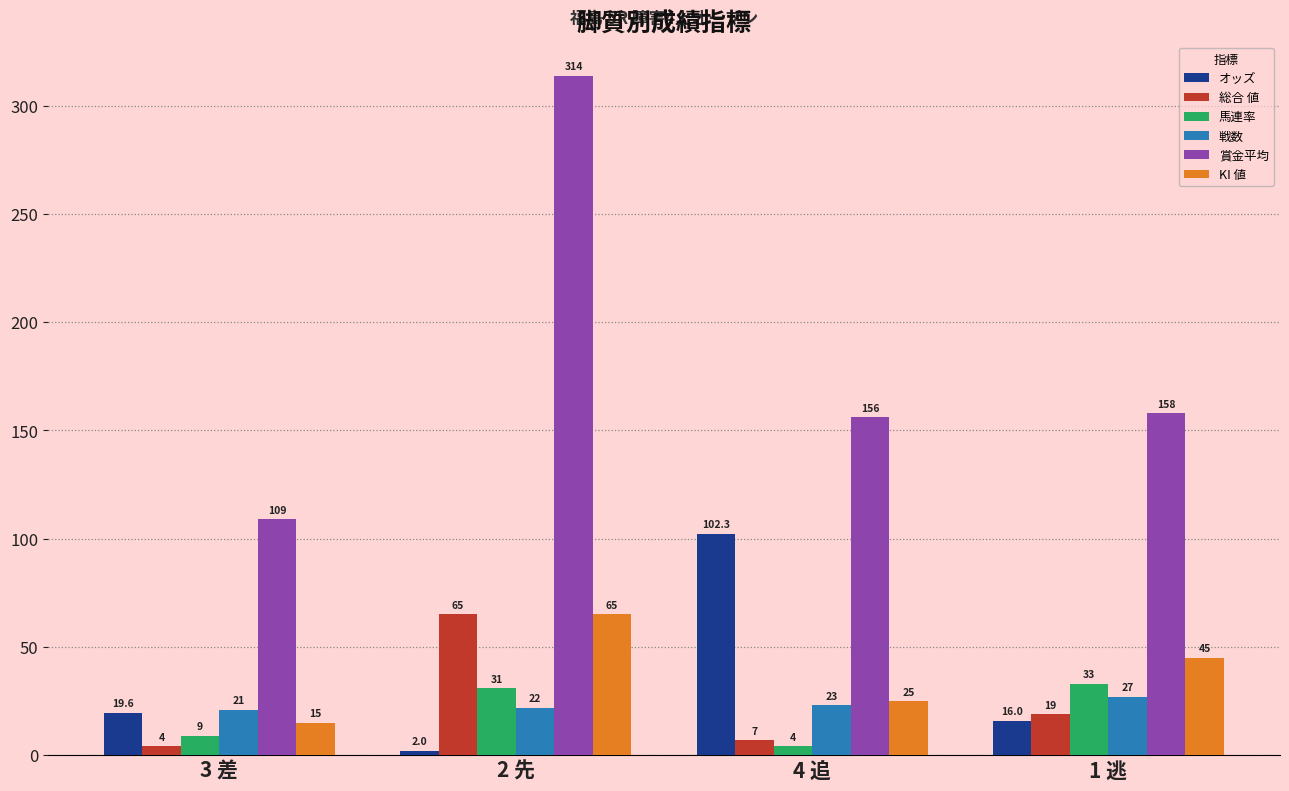

Where does the オッズ series first go above 19?

3 差